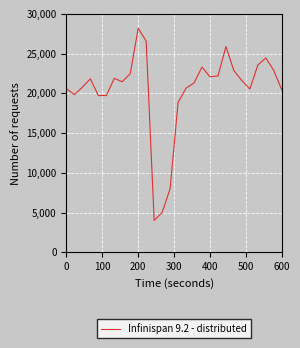

What is the smallest value displayed?

4000.0